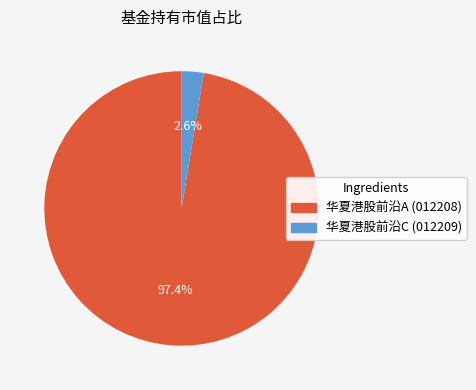

Is there any slice that represents more than half of the pie?

Yes